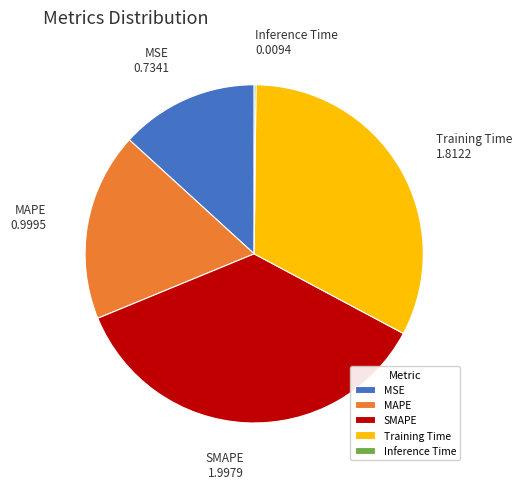

Does MAPE account for over 50% of the chart?

No